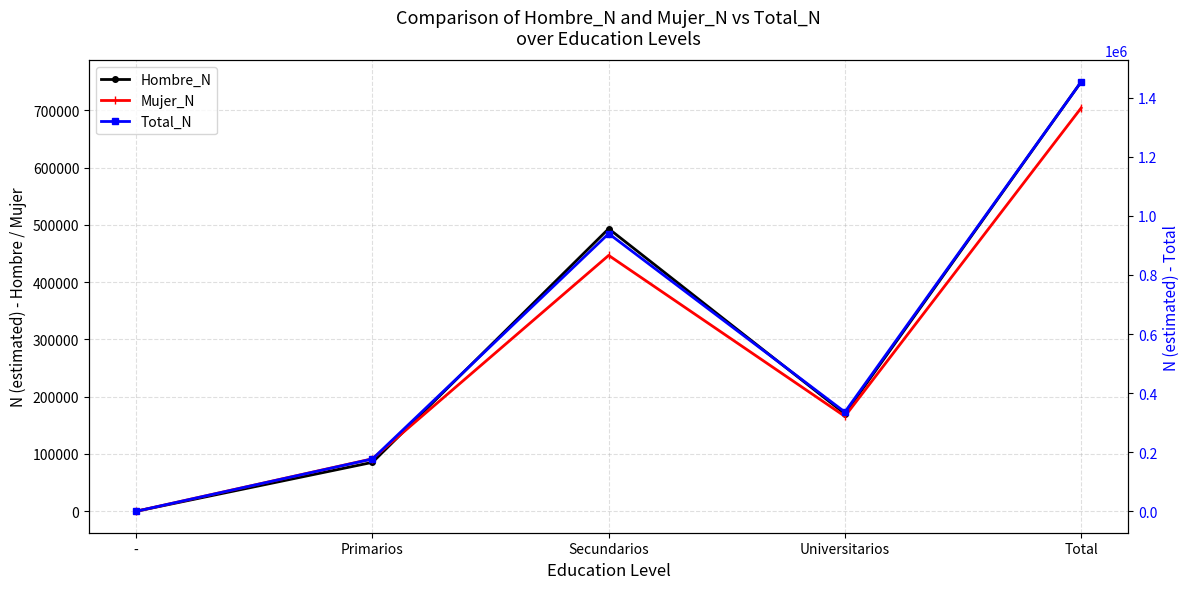

At how many categories does at least one series exceed 162052?

4